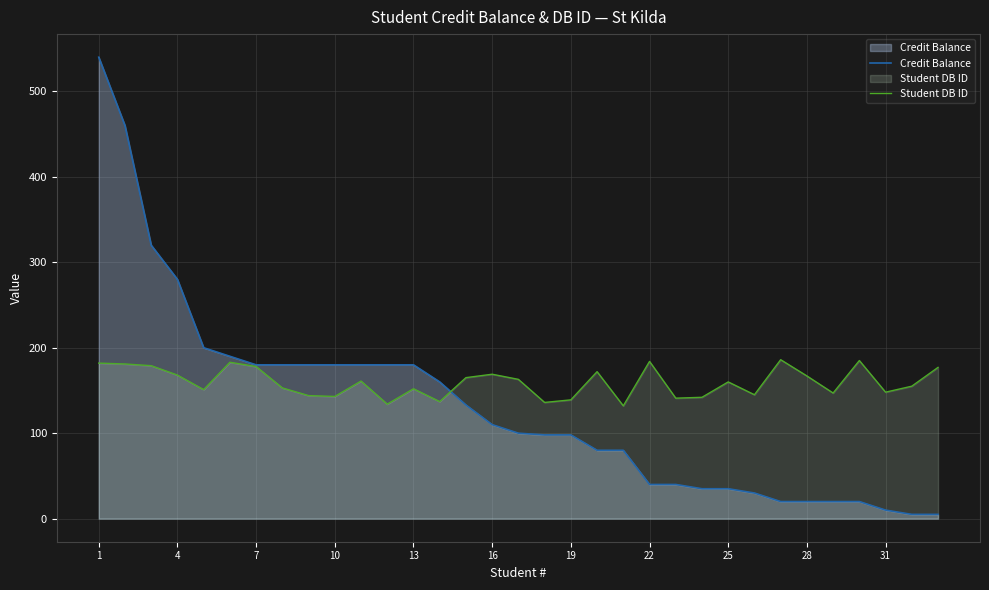

List the series in order of their overall mean, highest first.

Student DB ID, Credit Balance